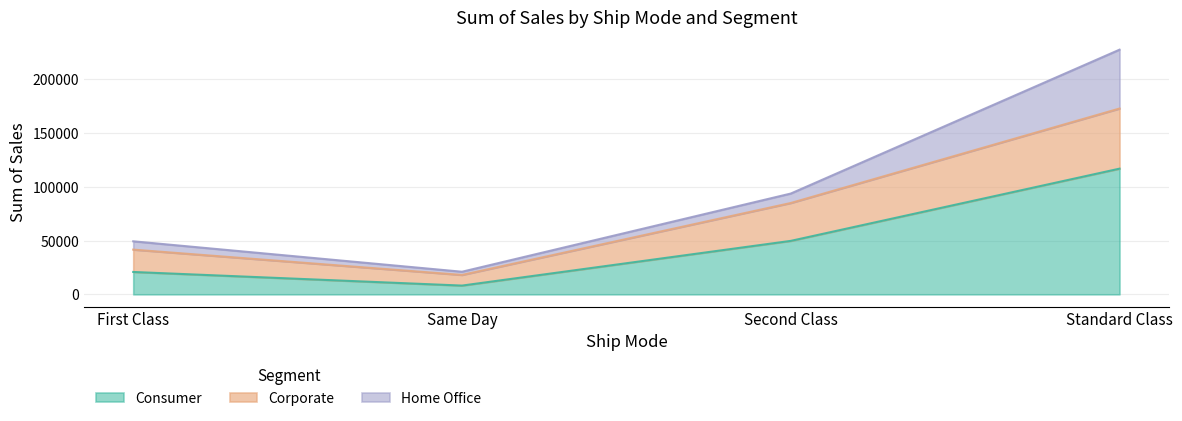

What is the greatest value displayed?

172864.9